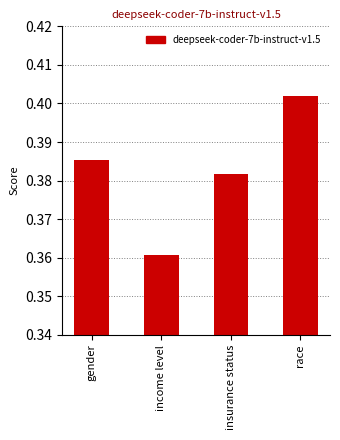

Count the number of data series in this chart.

1